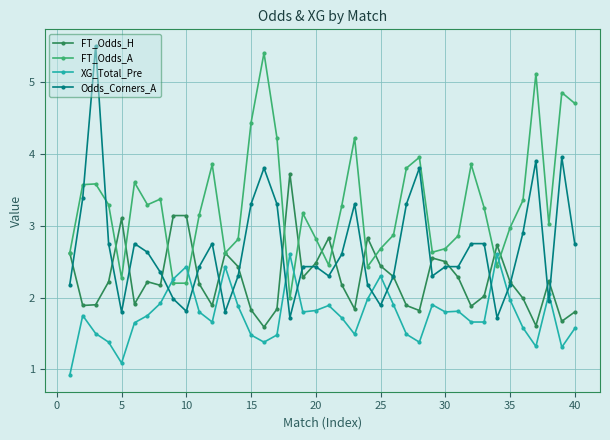

Which series ends up on top after the final intersection of XG_Total_Pre and FT_Odds_A?

FT_Odds_A